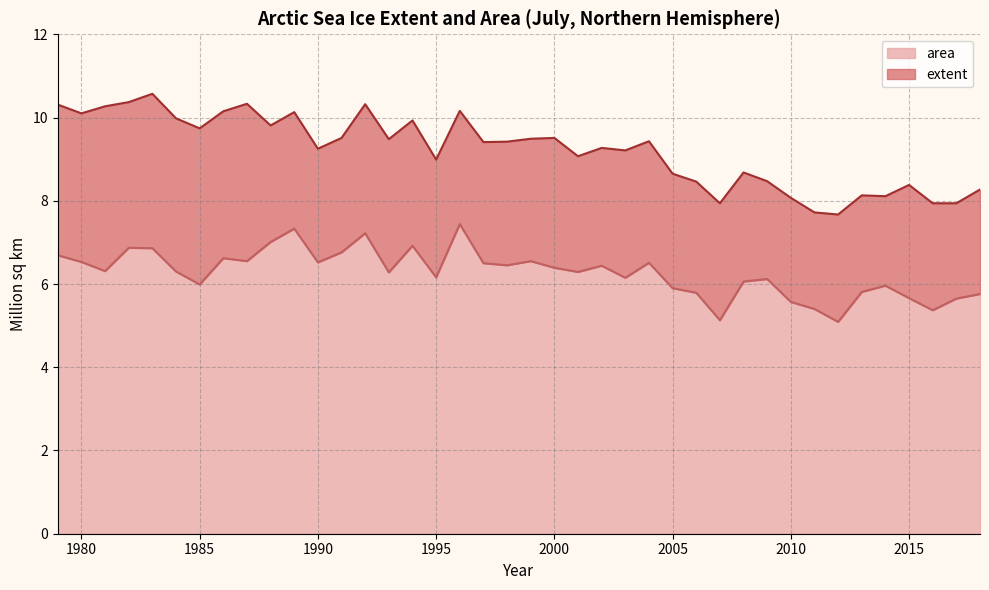

Rank the series by their maximum value, from lowest to highest.

area, extent